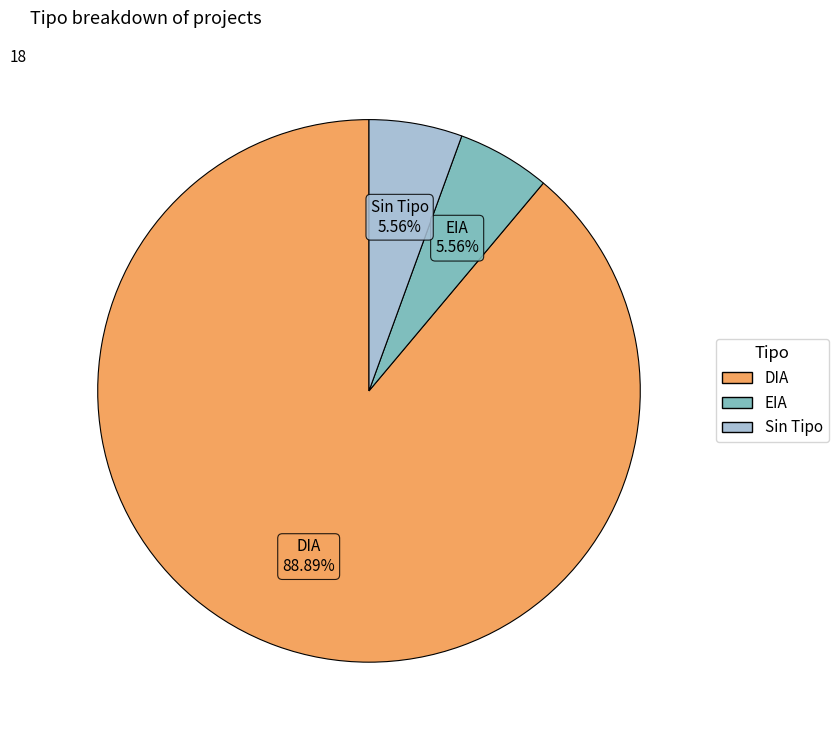

To the nearest percent, what is the average slice percentage?

33%